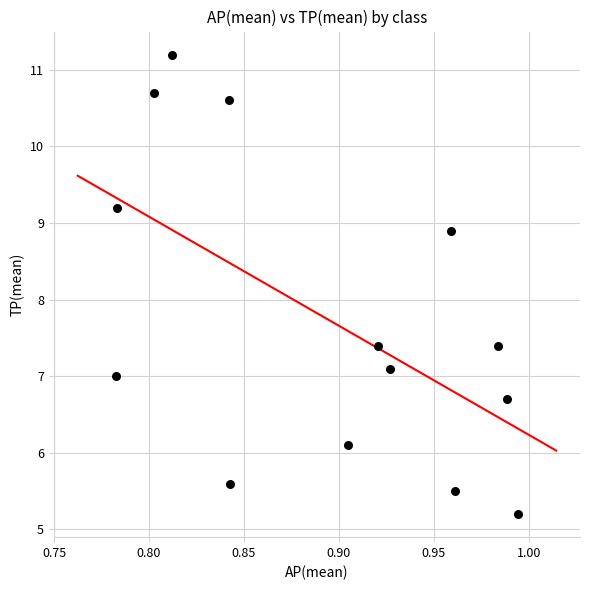

What is the range of Y values (max minus min)?

6.0